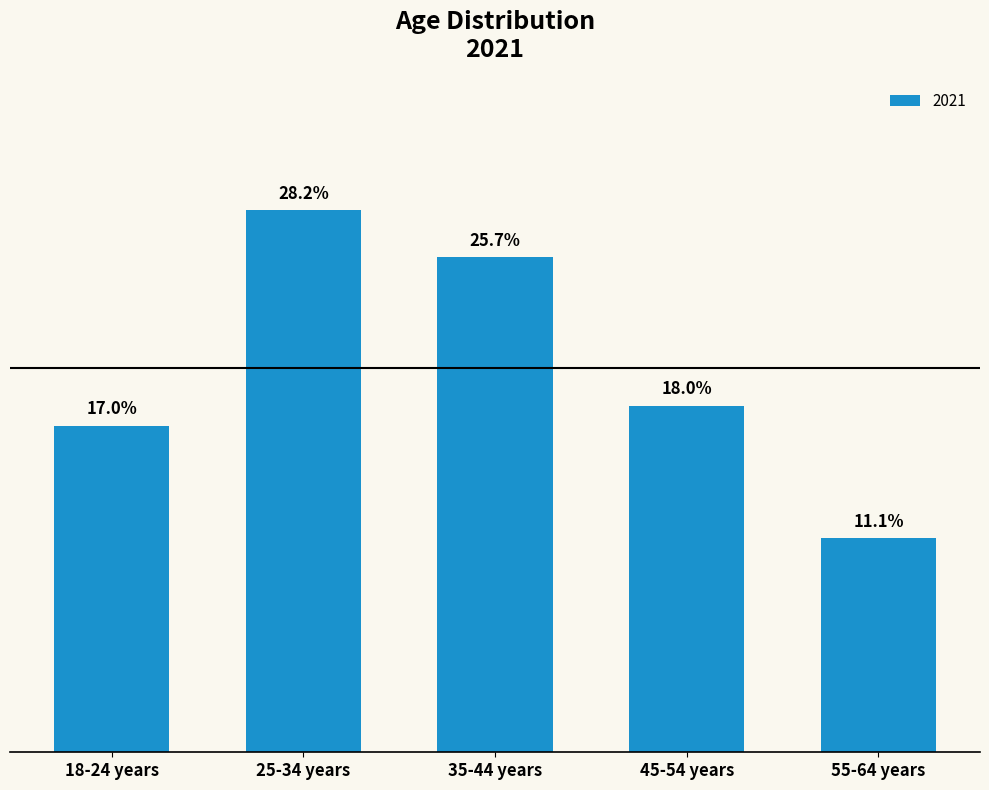

List the labels in order of value, smallest first.

55-64 years, 18-24 years, 45-54 years, 35-44 years, 25-34 years